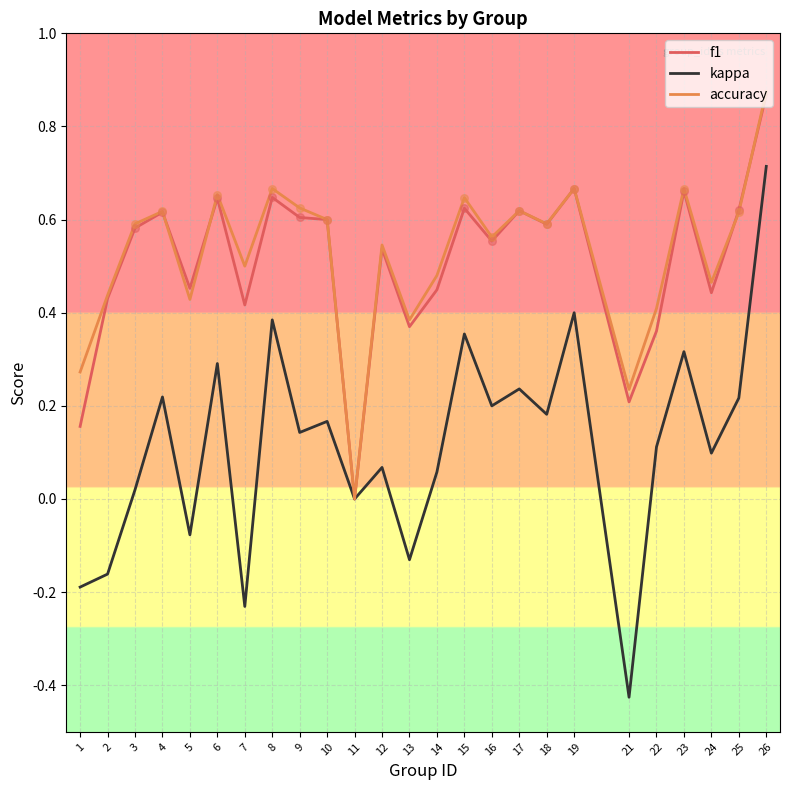

Between 9 and 26, which series saw the biggest shift?

kappa